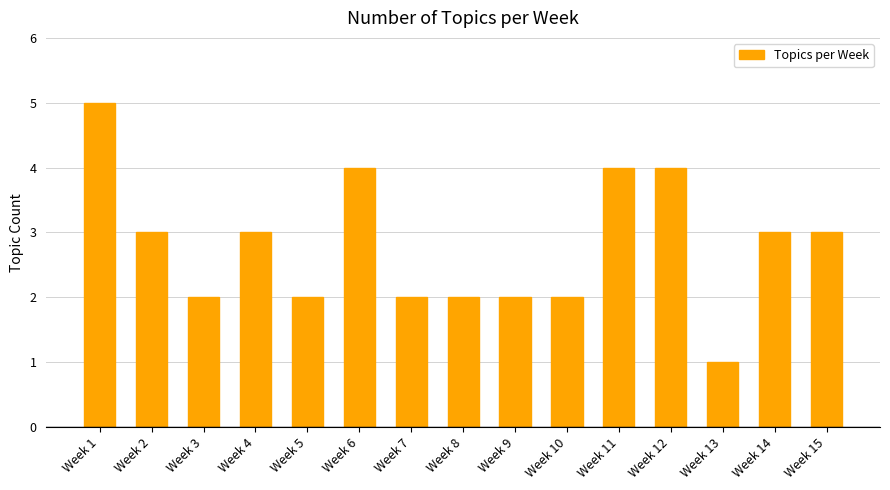

What is the difference between the second highest and minimum values?

3